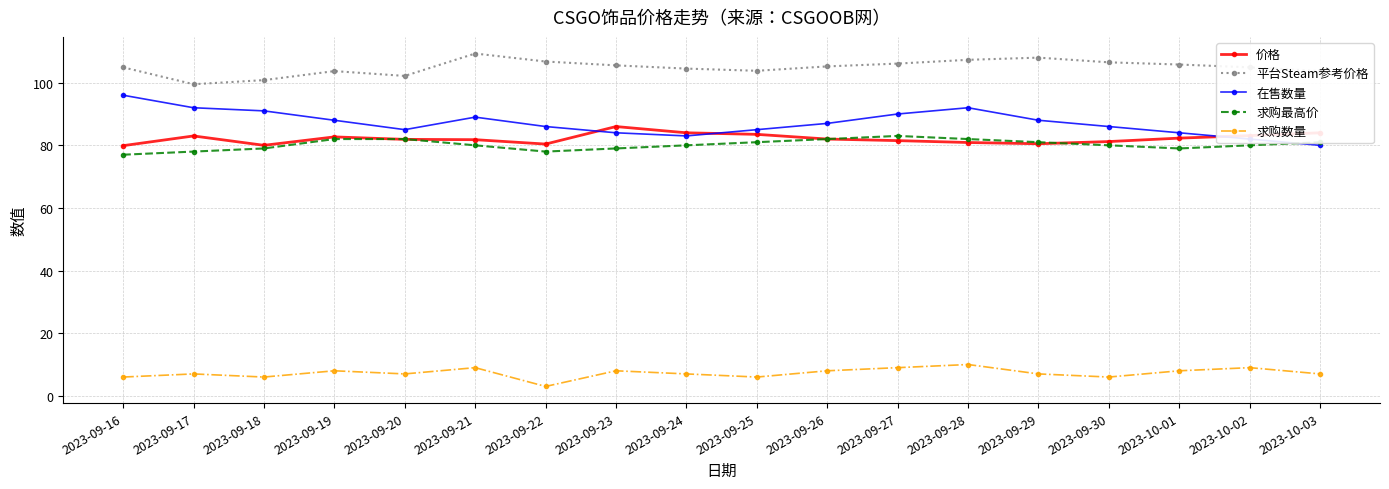

Is the value of 价格 at 2023-10-02 greater than the value of 在售数量 at 2023-09-21?

No